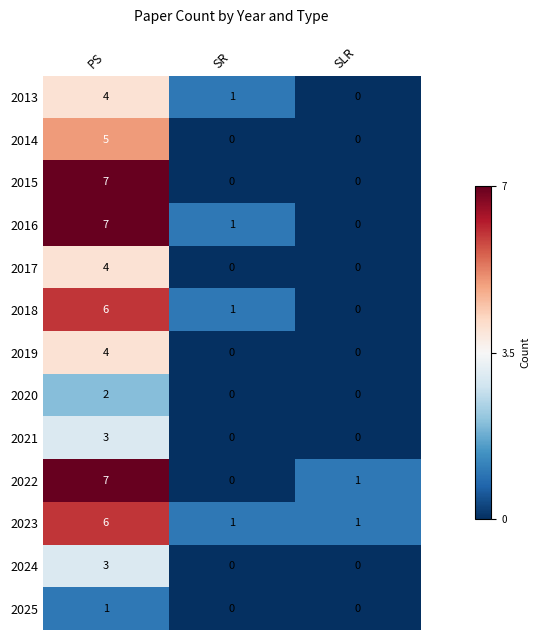

What is the sum of all 2018 values?

7